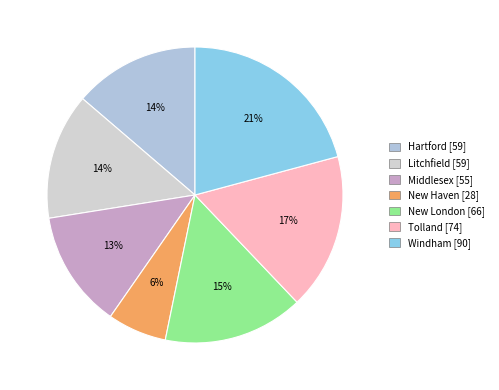

How many slices are in this pie chart?

7